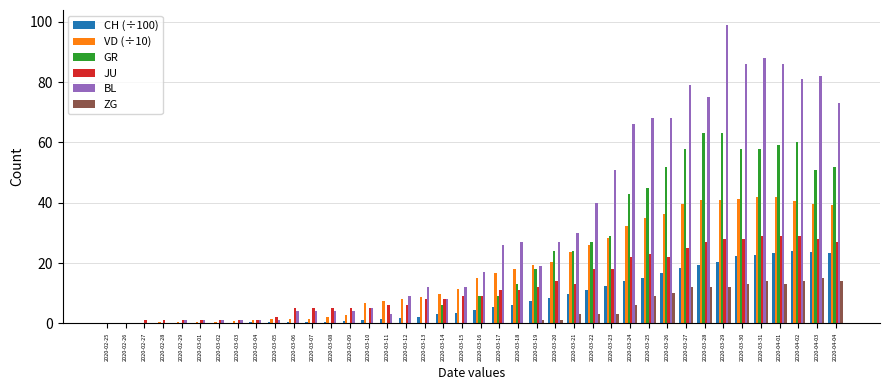

True or false: BL has a value of 73.0 at 2020-04-04.

True